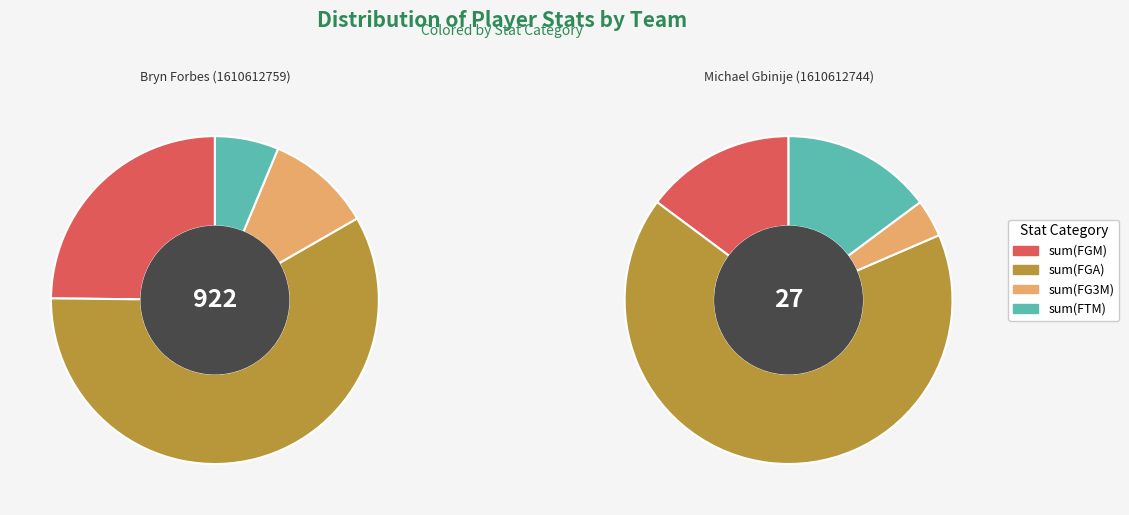

To the nearest percent, what is the difference between the Michael Gbinije (1610612744) and Bryn Forbes (1610612759) slice percentages?

97%